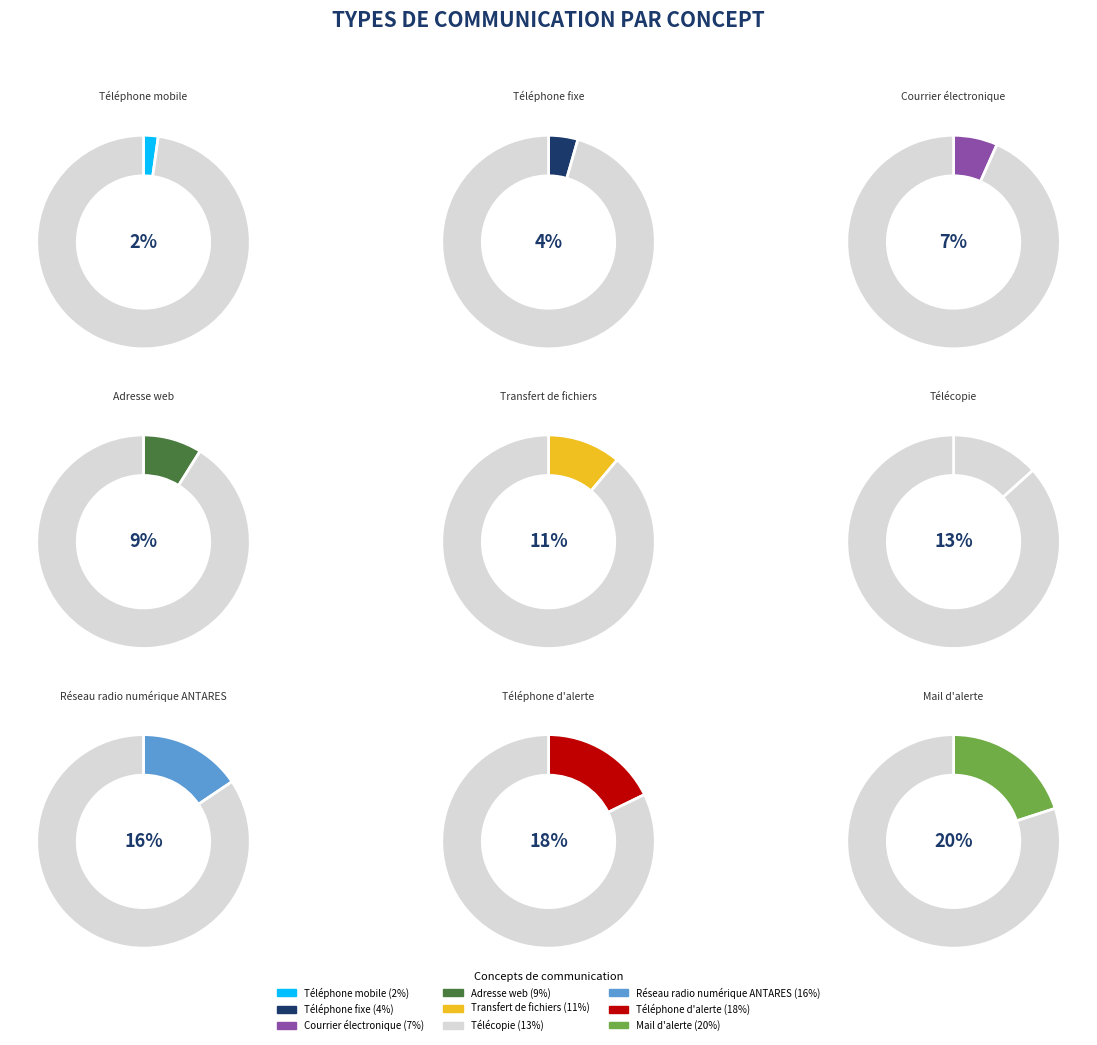

How many segments does this pie chart have?

9